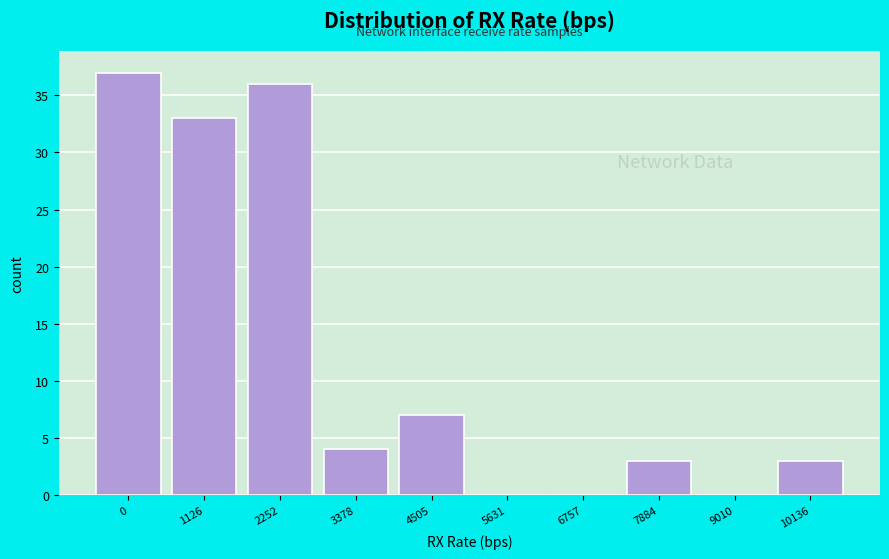

Reading left to right, transcribe all the data shown in this chart.

0=37	1126=33	2252=36	3378=4	4505=7	5631=0	6757=0	7884=3	9010=0	10136=3